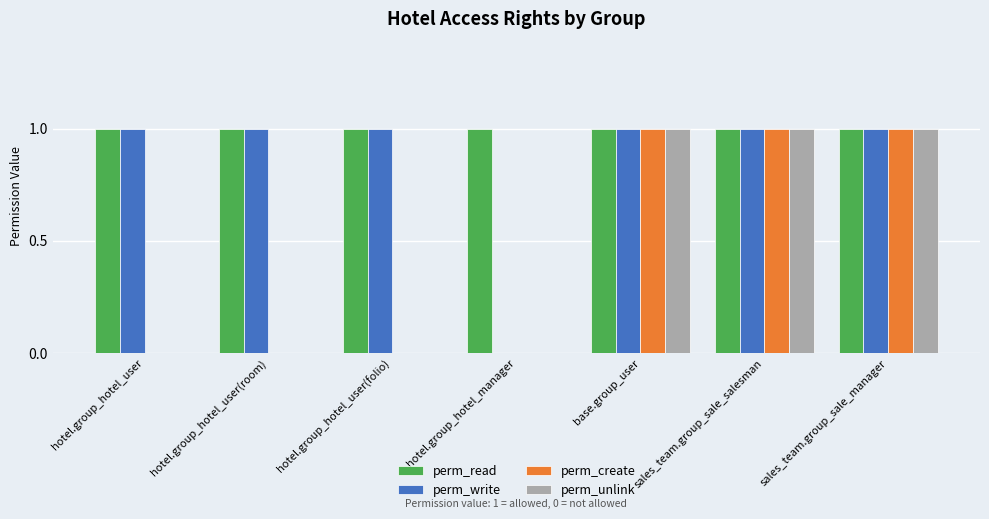

What value does the perm_read series have at sales_team.group_sale_manager?

1